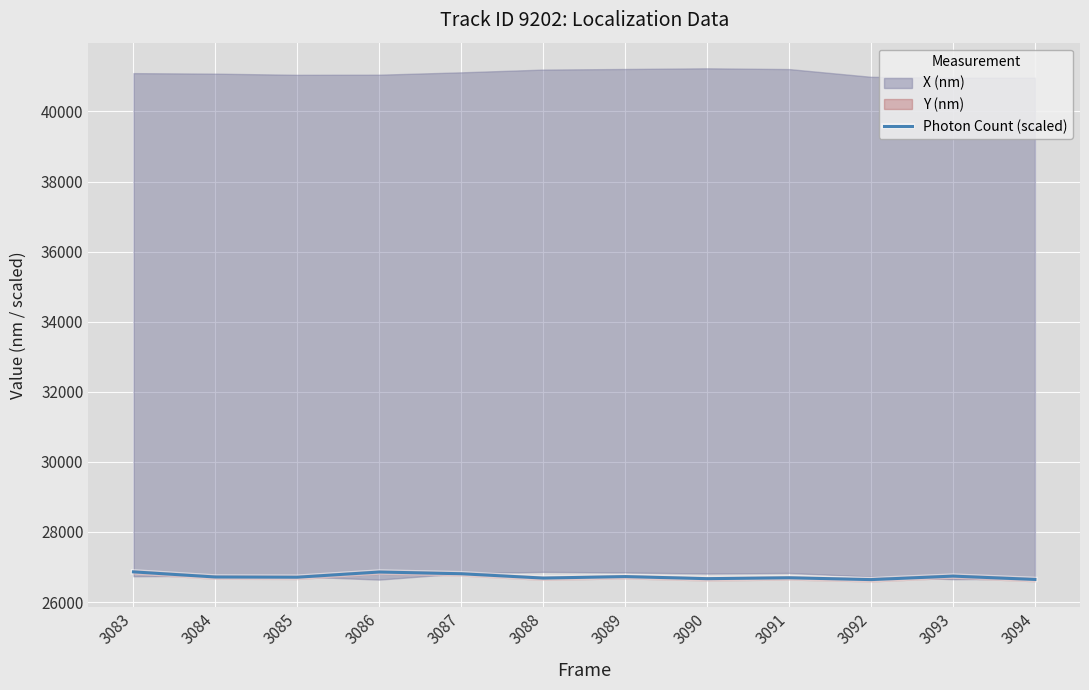

The value of Photon Count (scaled) at 3090 is 26667.7. True or false?

True